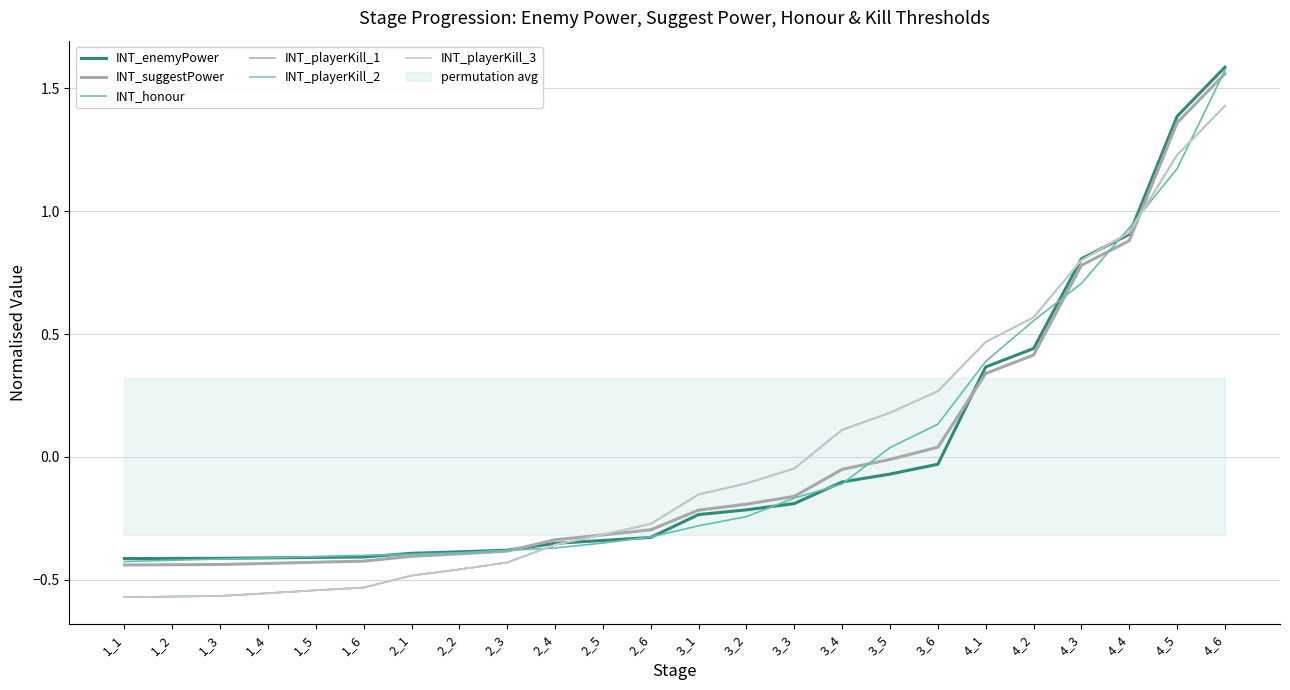

Which series has the largest total across all categories?

INT_honour